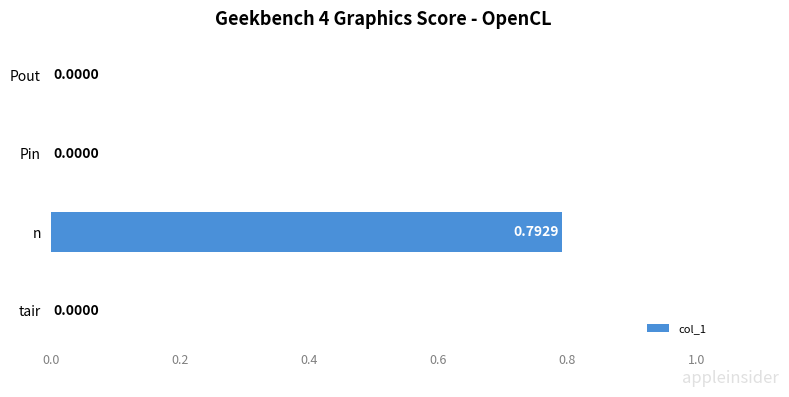

Which label corresponds to the largest value in the chart?

n